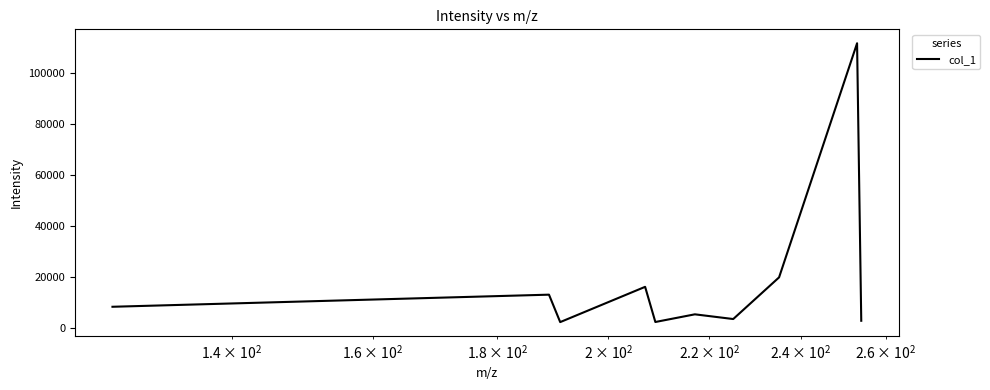

How many categories are shown in the chart?

10